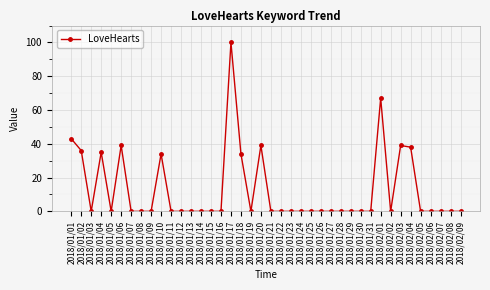

True or false: the data shows -70 at 2018/02/07.

False